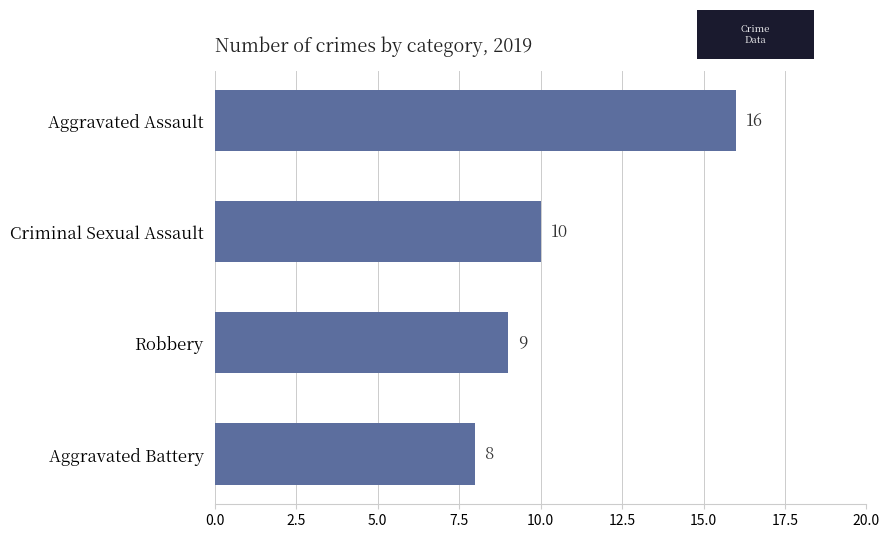

What is the label of the 2nd bar from the top?

Criminal Sexual Assault